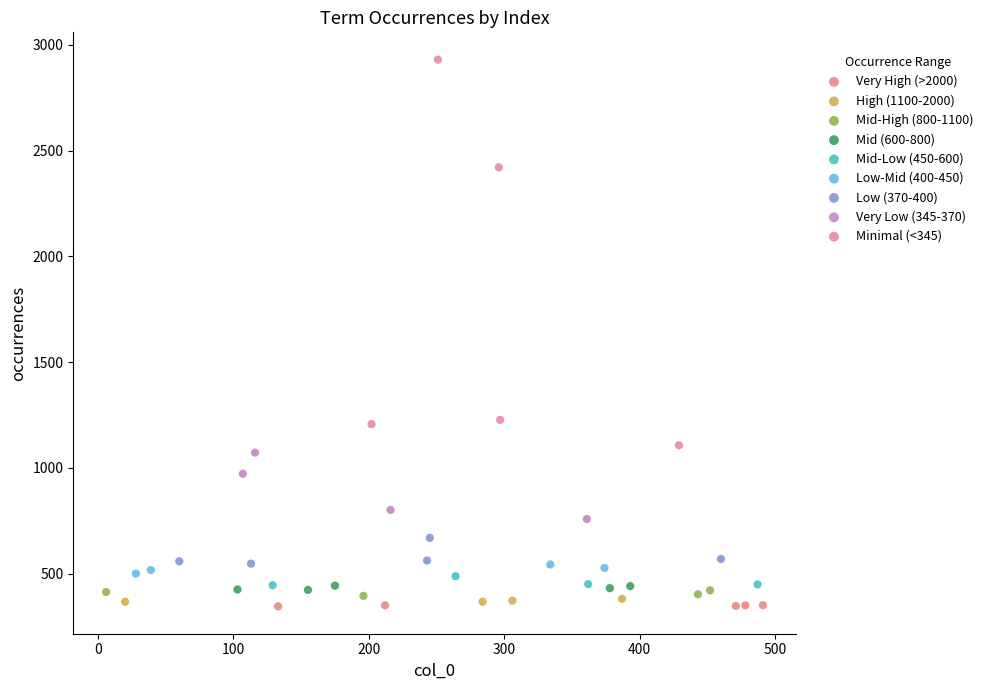

Which series has the largest Y range (max minus min)?

Minimal (<345)